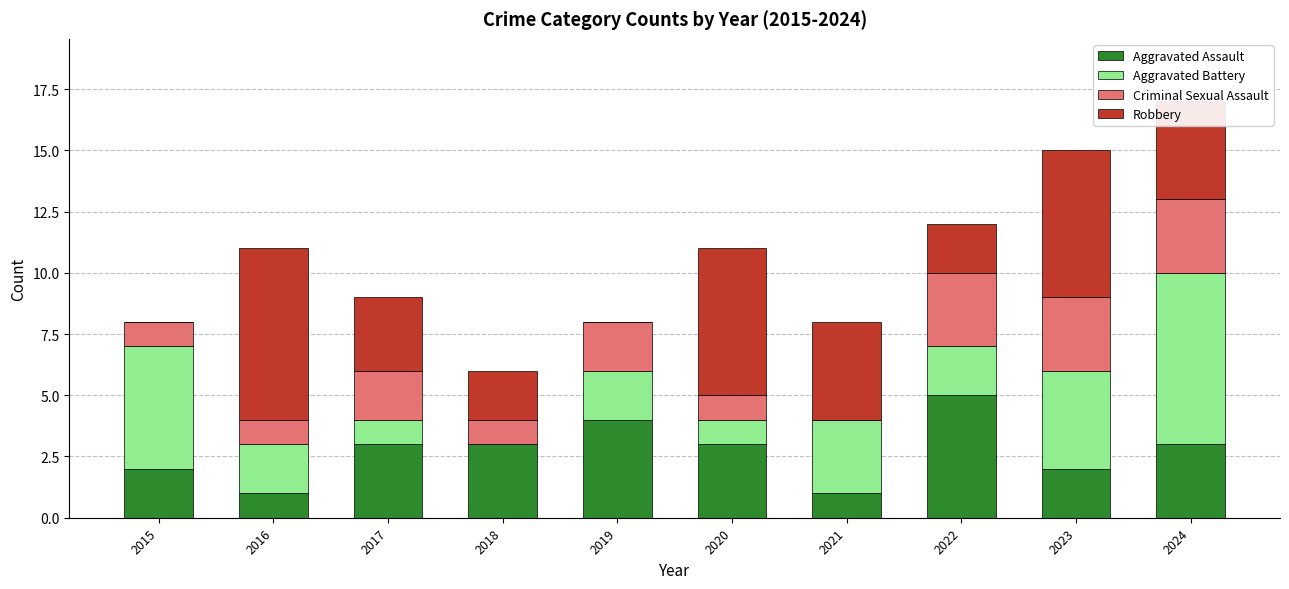

At which label does Aggravated Assault reach its peak?

2022